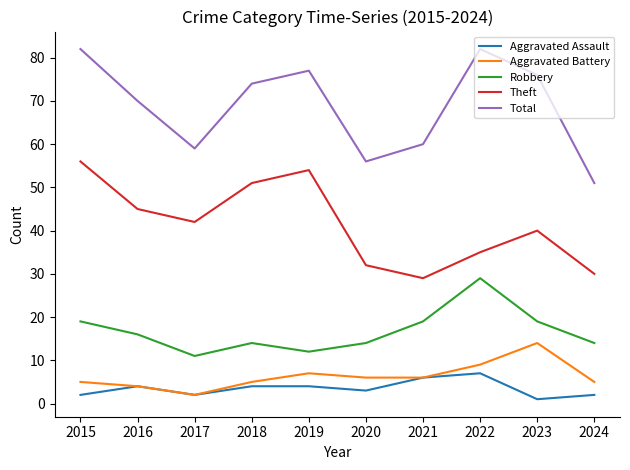

At which category does Aggravated Battery reach its first local peak?

2019